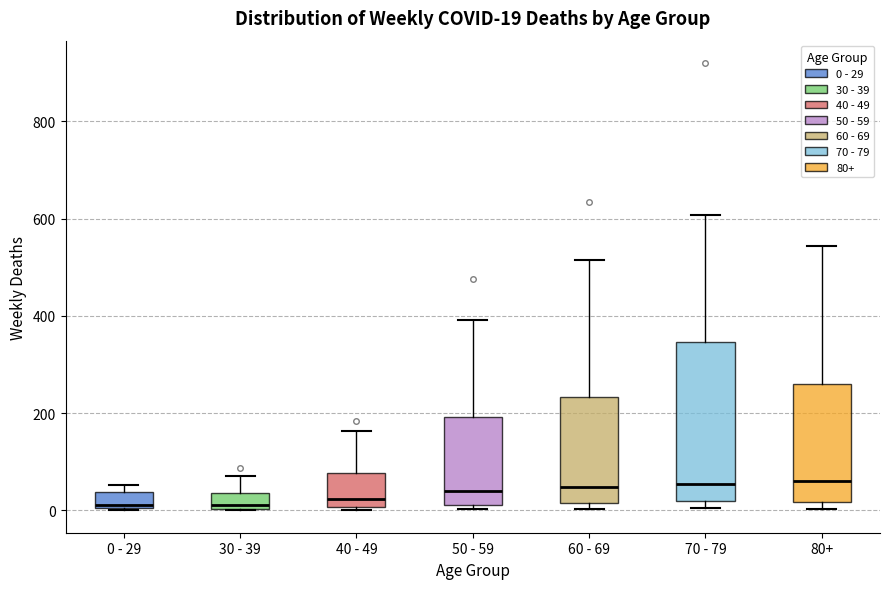

Comparing the boxes themselves (not the whiskers), which one is the tallest?

70 - 79